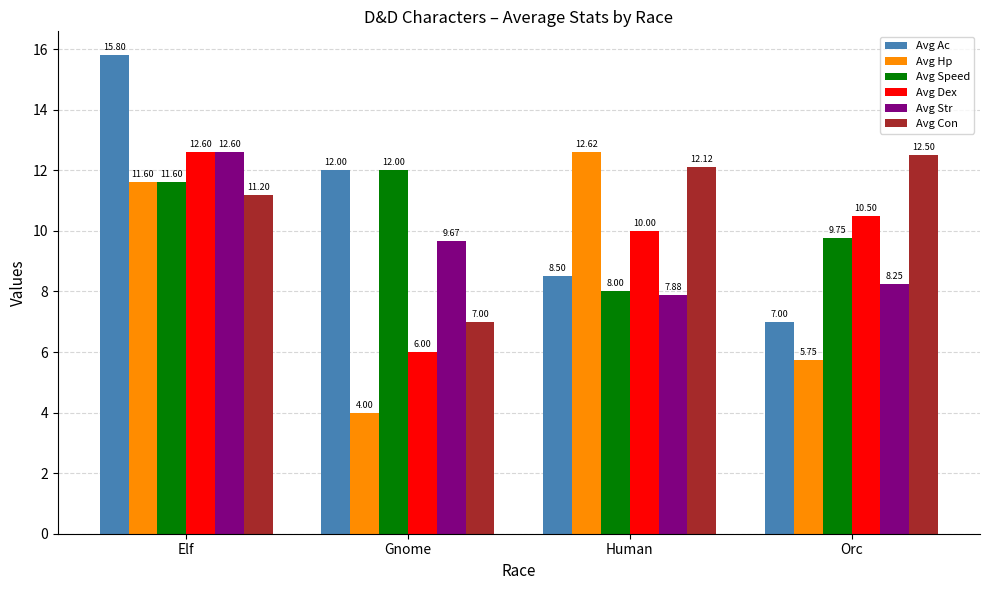

At which category is the sum across all series the highest?

Elf